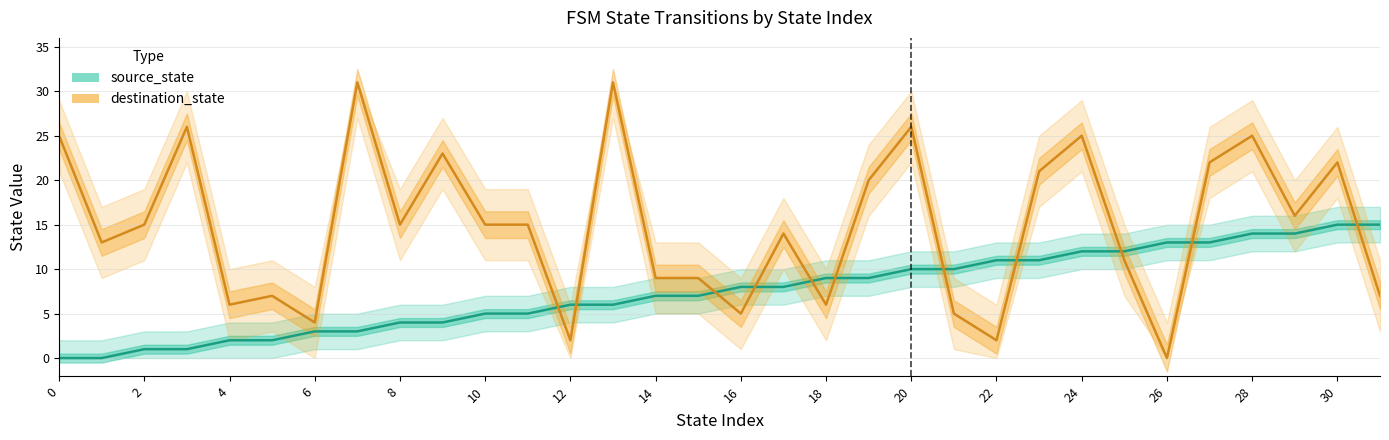

What is the maximum value for destination_state?

31